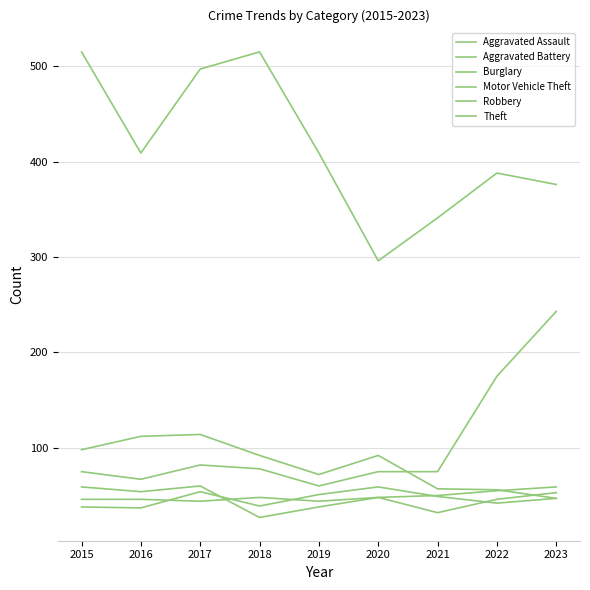

At which label does Aggravated Battery reach its peak?

2020